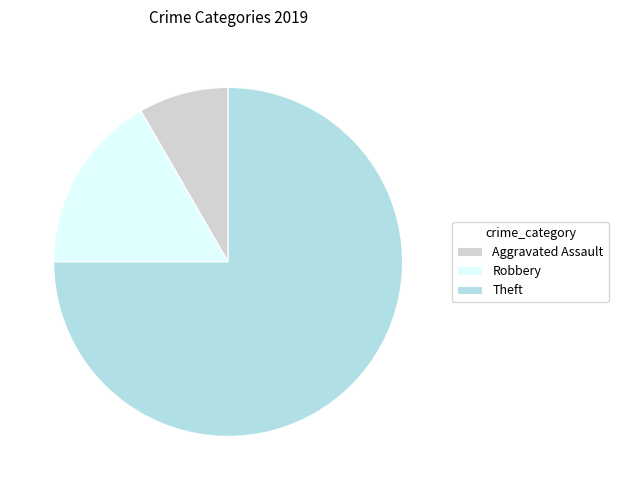

Is it true that Theft is 75% of the pie?

True